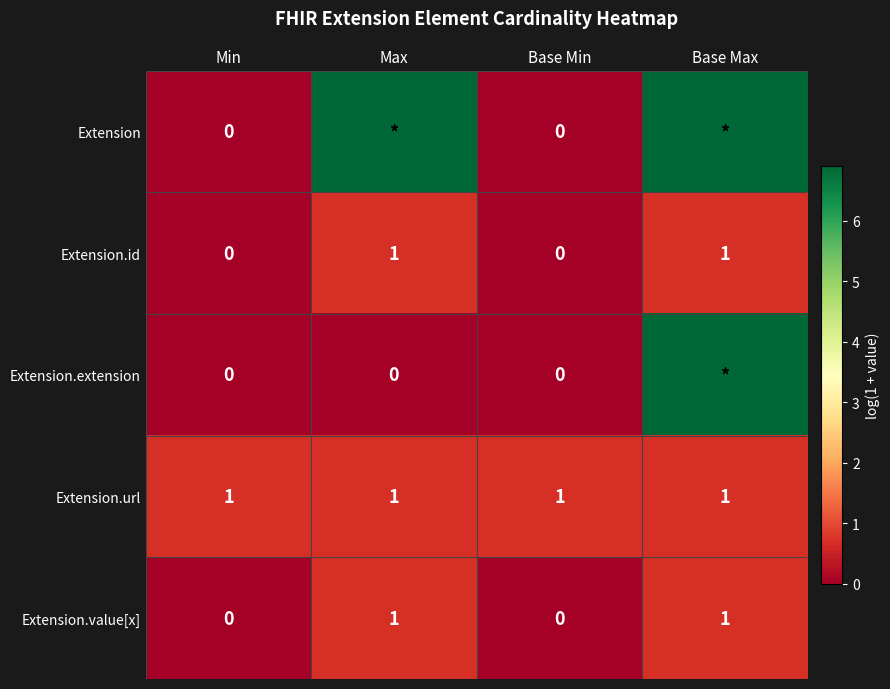

What is the difference between the maximum and minimum values in the Extension.value[x] series?

0.7